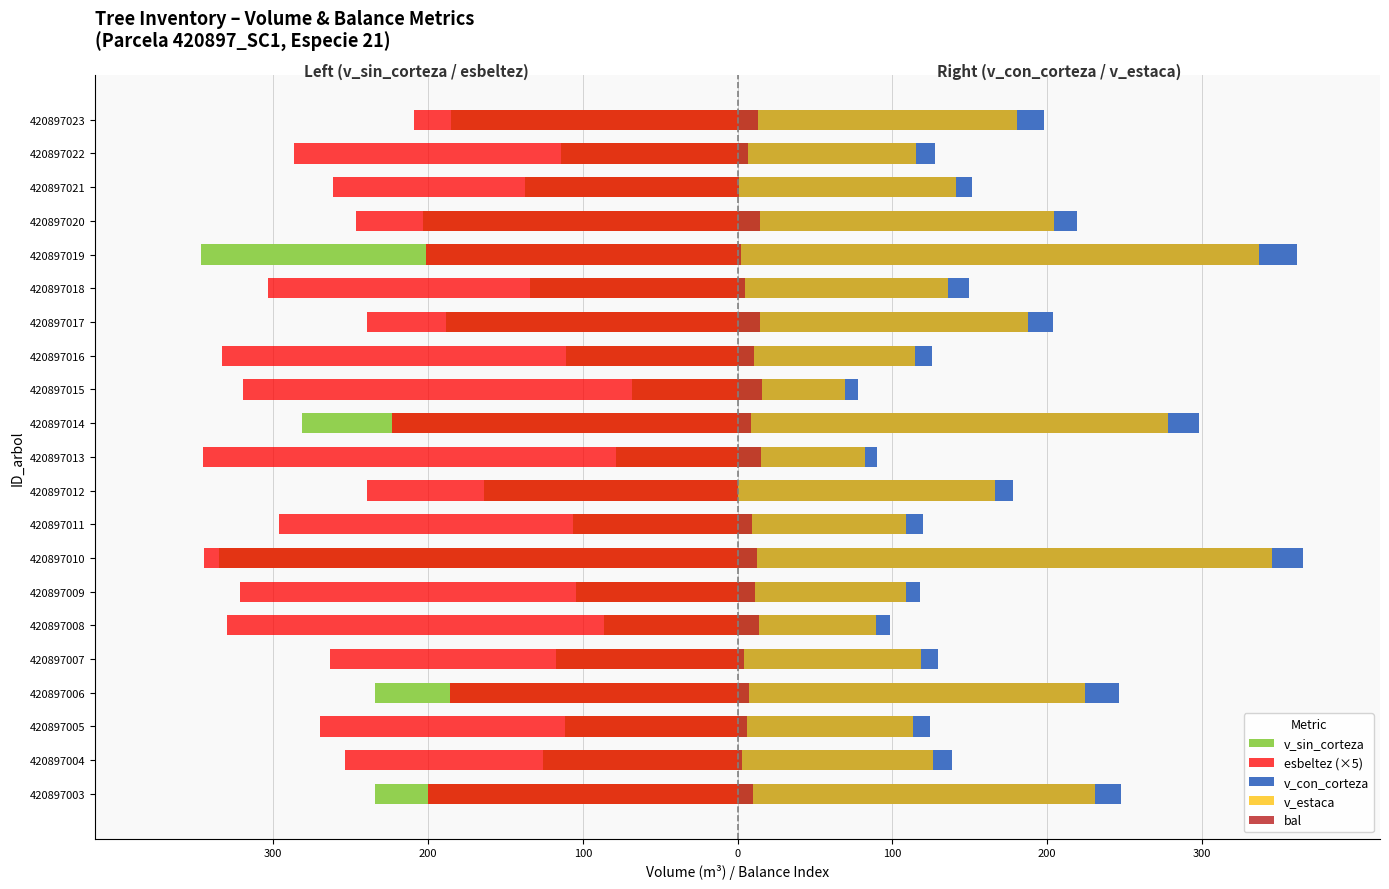

True or false: v_con_corteza has a value of 505.2 at 420897014.

False